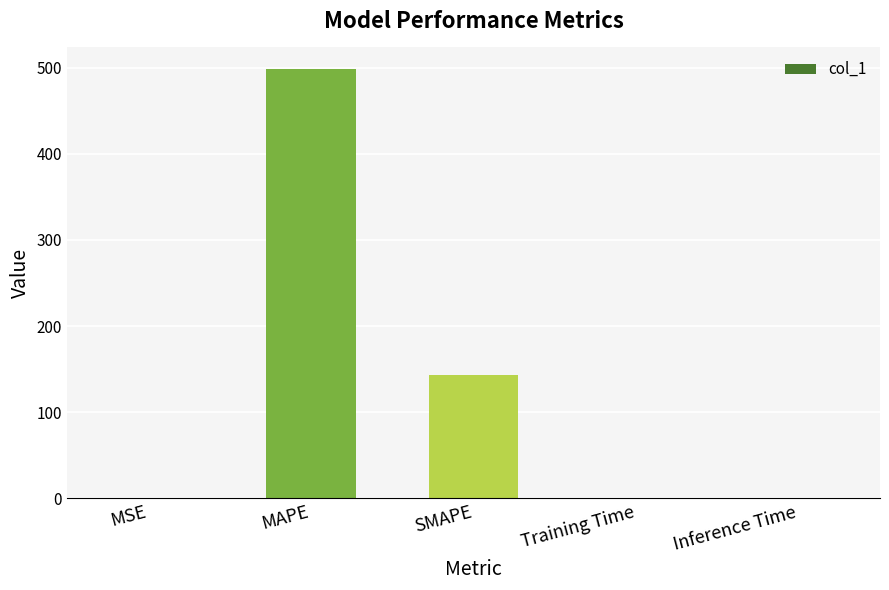

Read the value at MAPE.

498.5